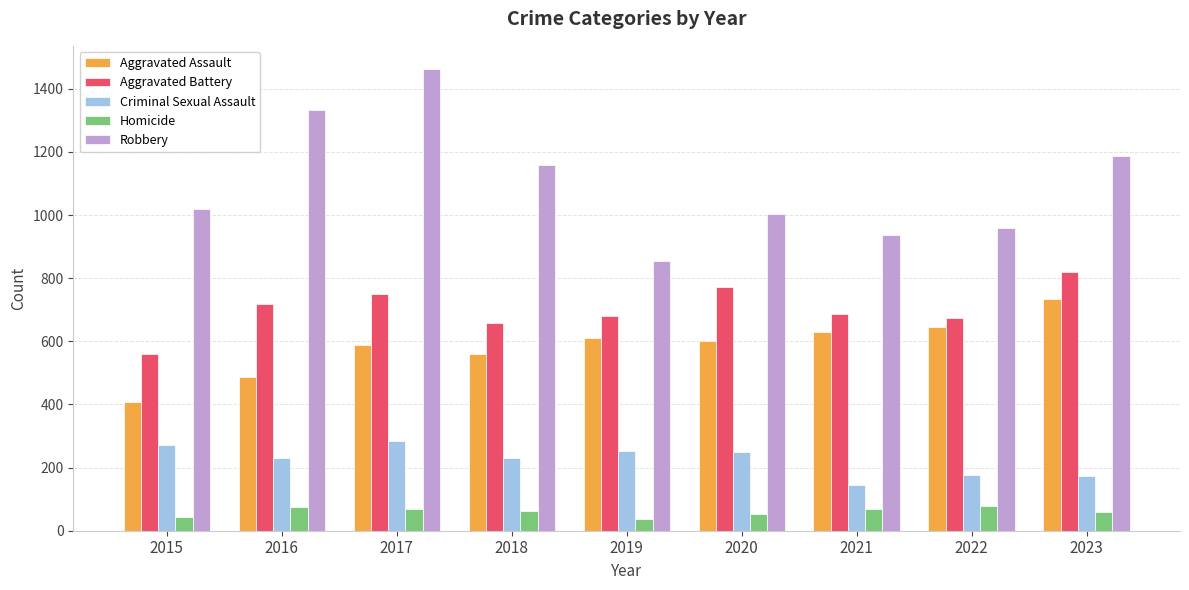

At how many categories does at least one series exceed 902?

8